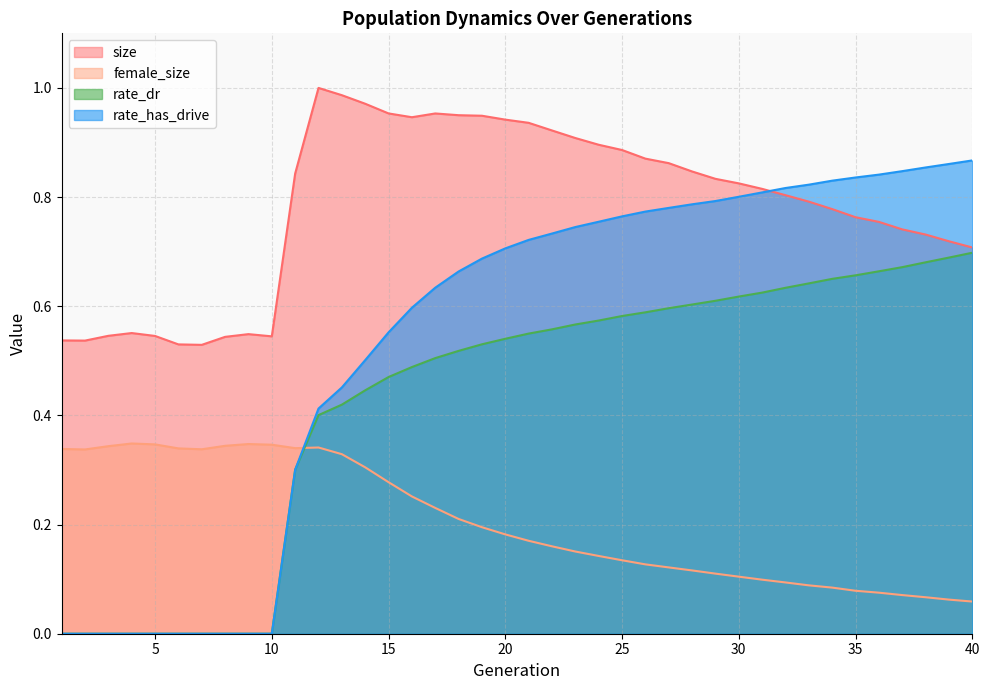

How many lines are shown in the chart?

4